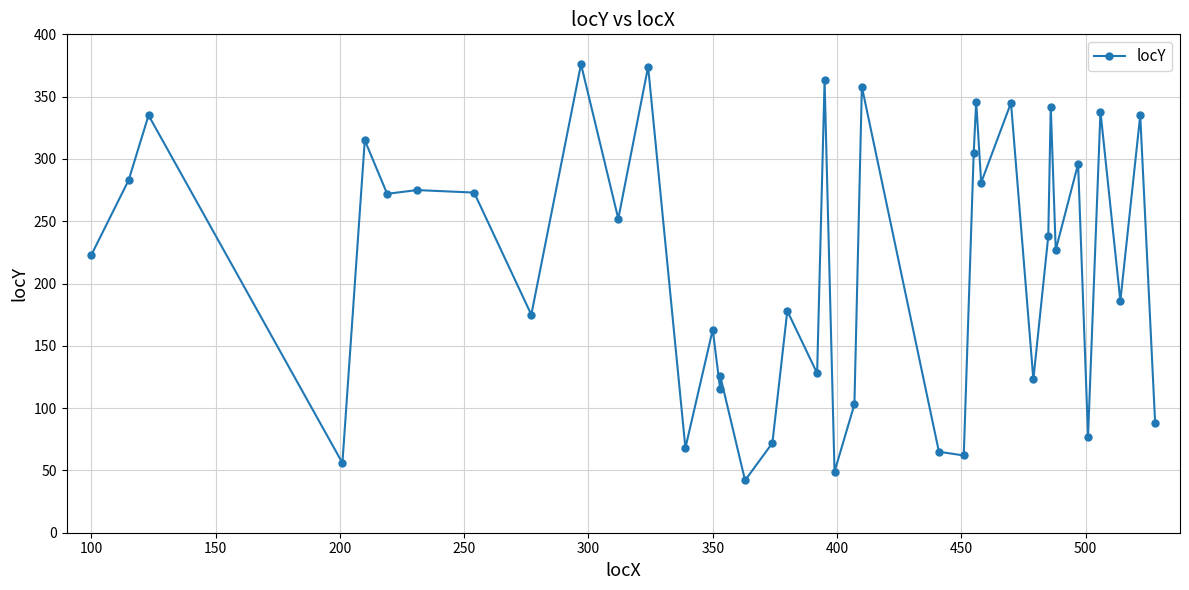

How many lines are shown in the chart?

1